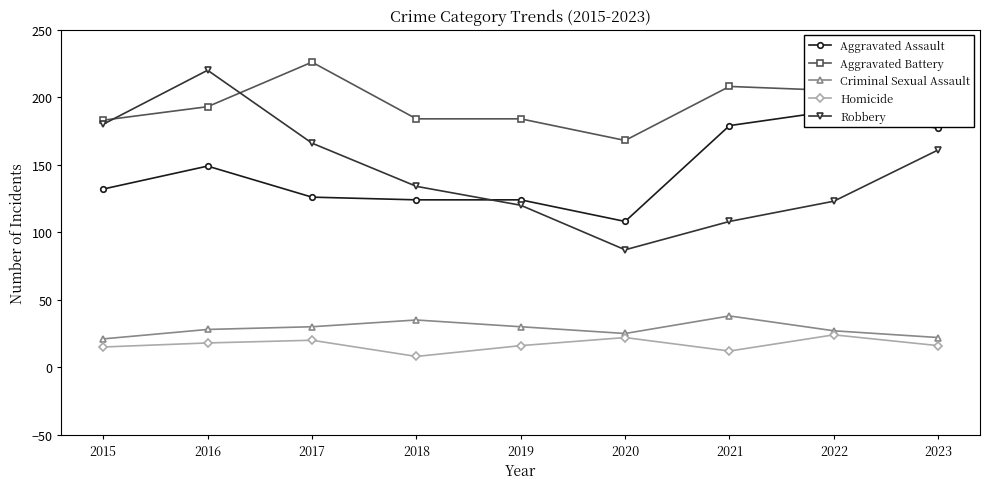

The Aggravated Battery series shows 208 at 2021. True or false?

True